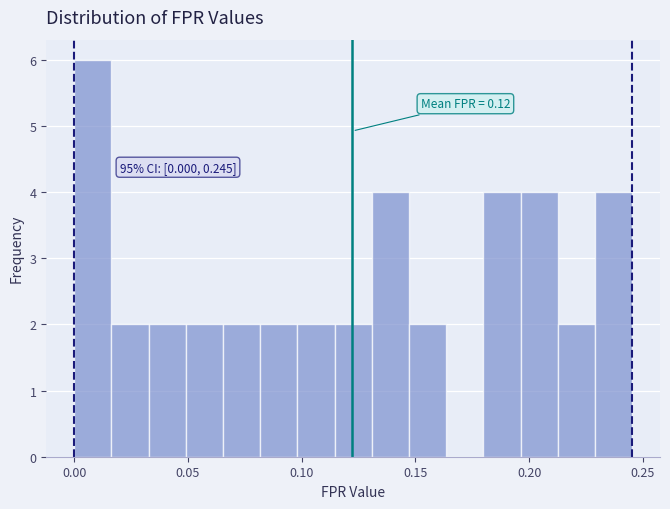

Read against the x-axis, roughly where is the centre of the tallest bar?

0.010